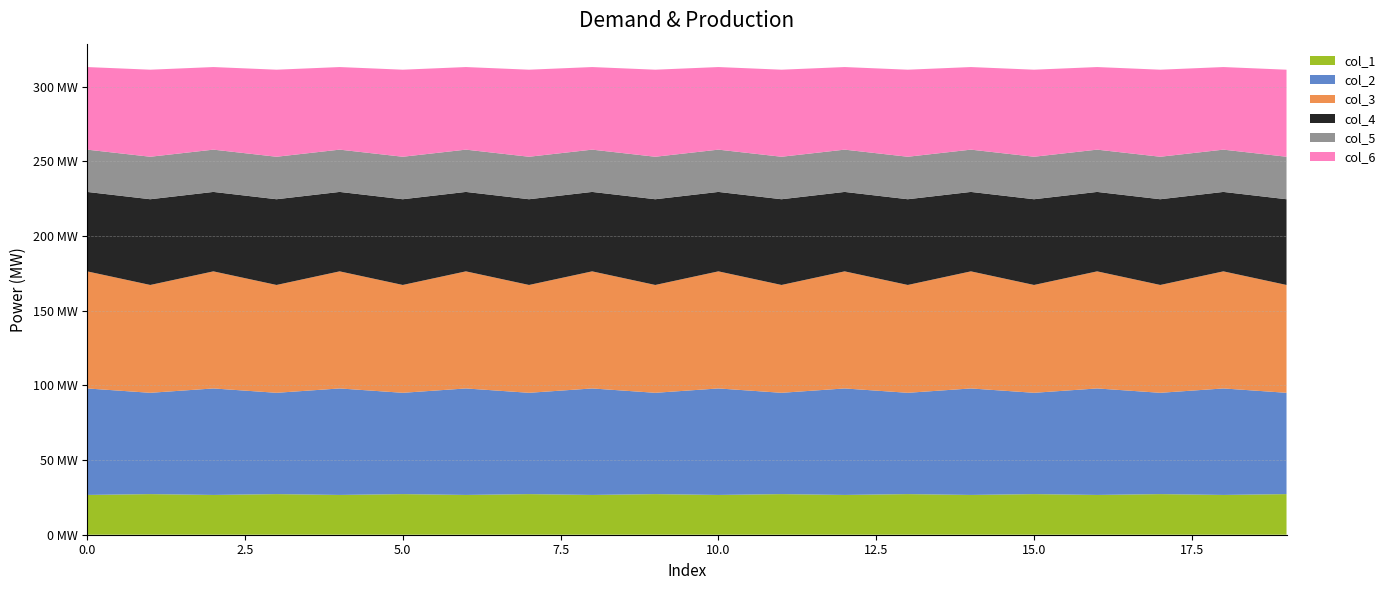

Reading left to right, transcribe all the data shown in this chart.

col_1: 0=26.7	1=27.2	2=26.7	3=27.2	4=26.7	5=27.2	6=26.7	7=27.2	8=26.7	9=27.2	10=26.7	11=27.2	12=26.7	13=27.2	14=26.7	15=27.2	16=26.7	17=27.2	18=26.7	19=27.2
col_2: 0=71.3	1=67.8	2=71.3	3=67.8	4=71.3	5=67.8	6=71.3	7=67.8	8=71.3	9=67.8	10=71.3	11=67.8	12=71.3	13=67.8	14=71.3	15=67.8	16=71.3	17=67.8	18=71.3	19=67.8
col_3: 0=78.4	1=72.2	2=78.4	3=72.2	4=78.4	5=72.2	6=78.4	7=72.2	8=78.4	9=72.2	10=78.4	11=72.2	12=78.4	13=72.2	14=78.4	15=72.2	16=78.4	17=72.2	18=78.4	19=72.2
col_4: 0=53.2	1=57.4	2=53.2	3=57.4	4=53.2	5=57.4	6=53.2	7=57.4	8=53.2	9=57.4	10=53.2	11=57.4	12=53.2	13=57.4	14=53.2	15=57.4	16=53.2	17=57.4	18=53.2	19=57.4
col_5: 0=28.3	1=28.5	2=28.3	3=28.5	4=28.3	5=28.5	6=28.3	7=28.5	8=28.3	9=28.5	10=28.3	11=28.5	12=28.3	13=28.5	14=28.3	15=28.5	16=28.3	17=28.5	18=28.3	19=28.5
col_6: 0=55.3	1=58.3	2=55.3	3=58.3	4=55.3	5=58.3	6=55.3	7=58.3	8=55.3	9=58.3	10=55.3	11=58.3	12=55.3	13=58.3	14=55.3	15=58.3	16=55.3	17=58.3	18=55.3	19=58.3